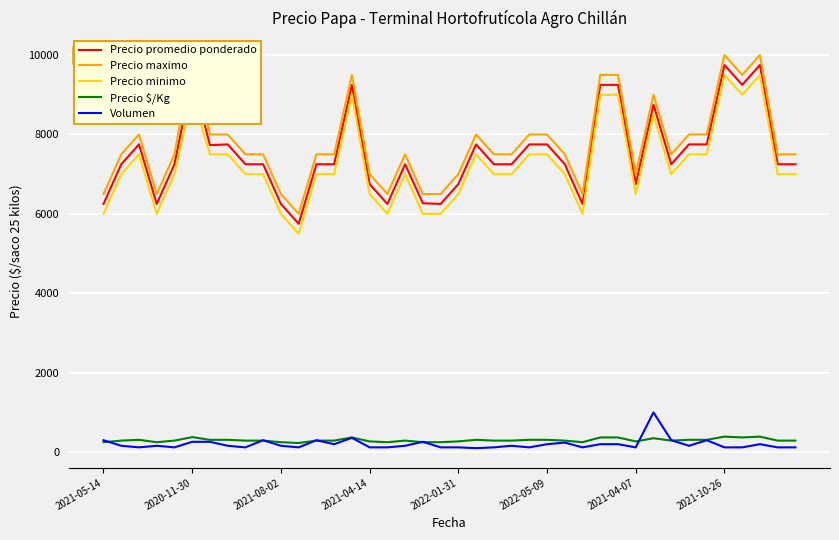

In Precio promedio ponderado, how many points are lower than both neighbors (excluding endpoints)?

9